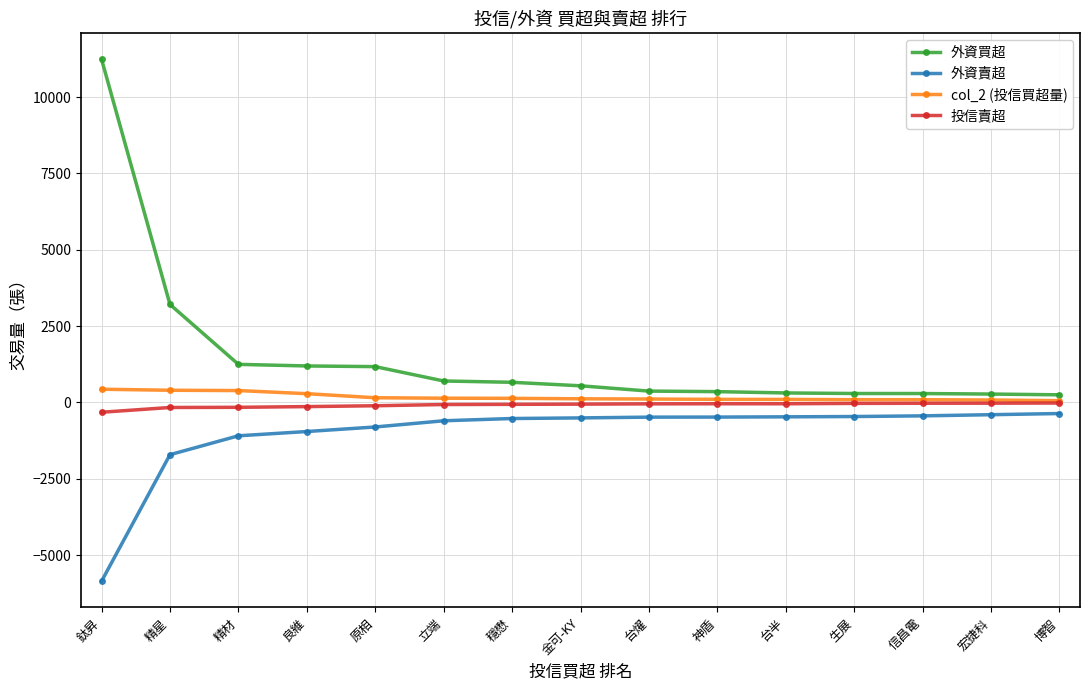

What is the sum of all 外資賣超 values?

-15123